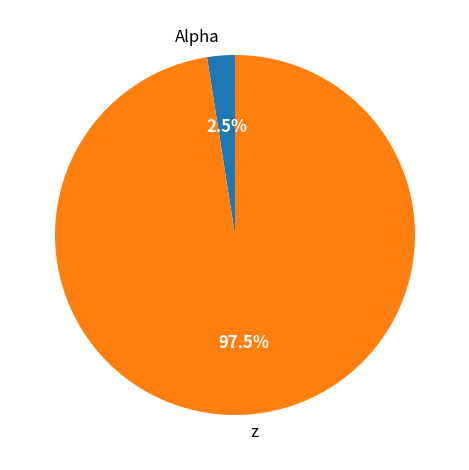

To the nearest percent, what is the difference between the largest and smallest slice percentages?

95%